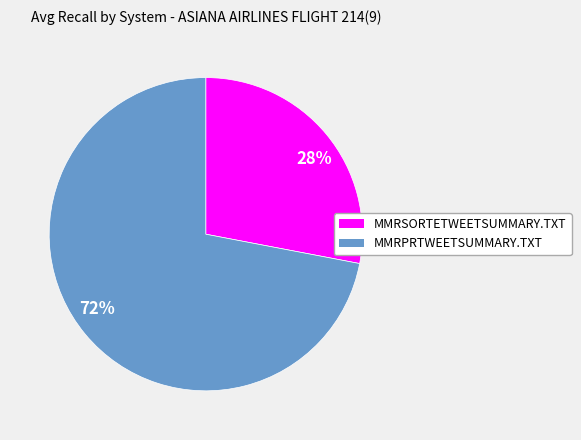

How many segments does this pie chart have?

2